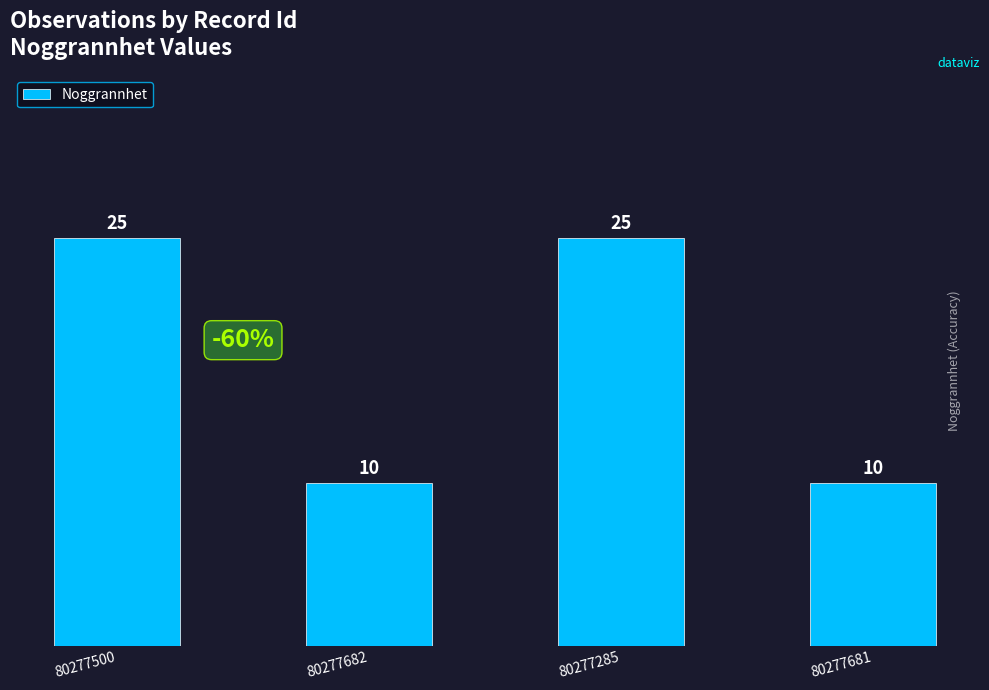

What is the minimum value shown in the chart?

10